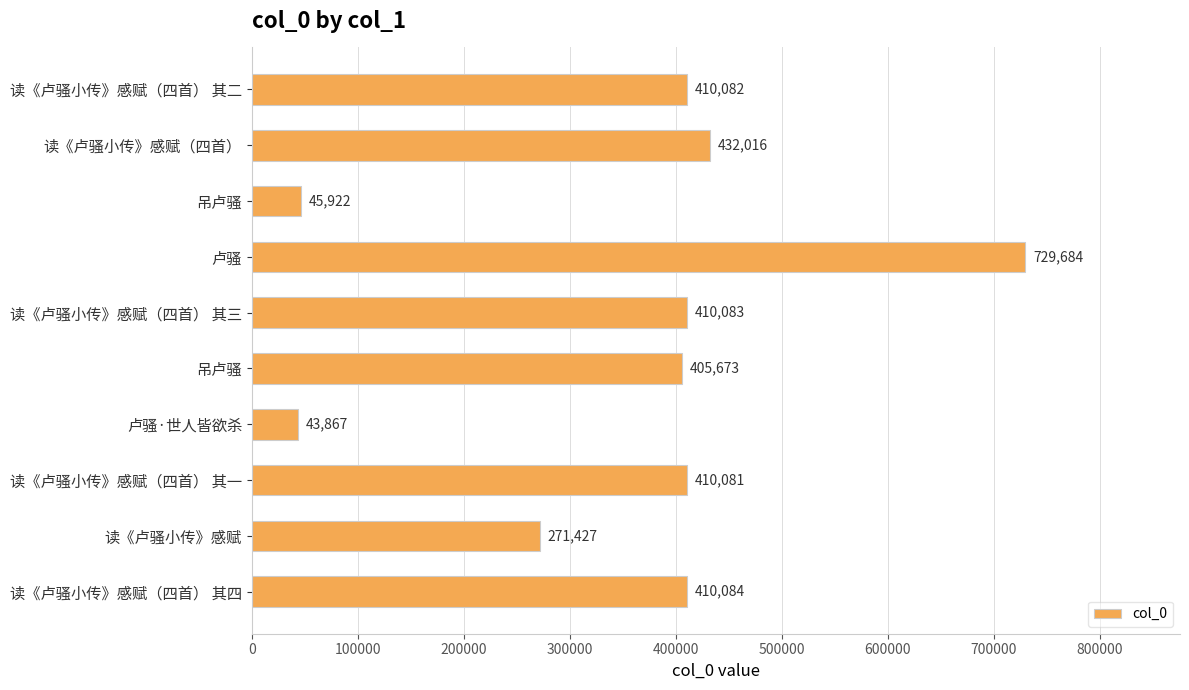

How many series are shown in this chart?

1